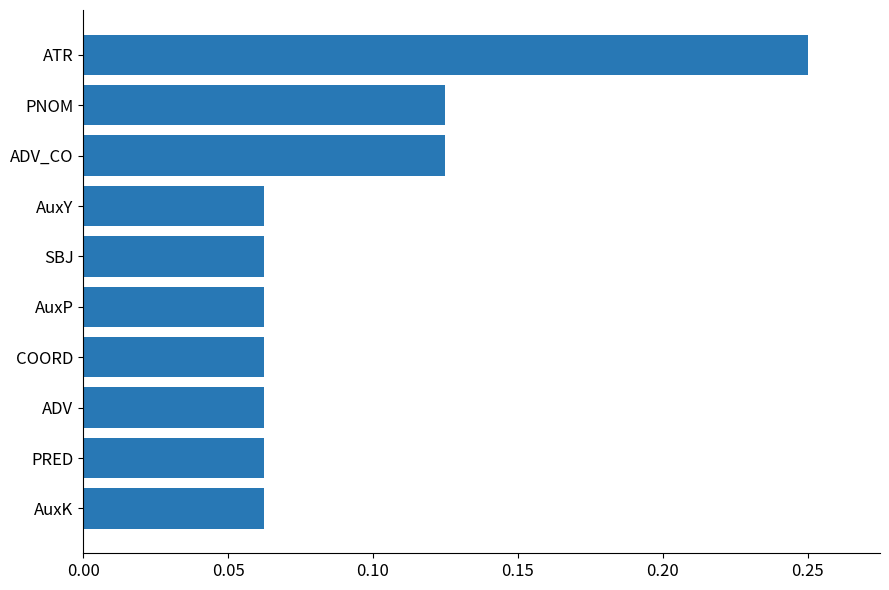

How many values are between 0 and 1?

10